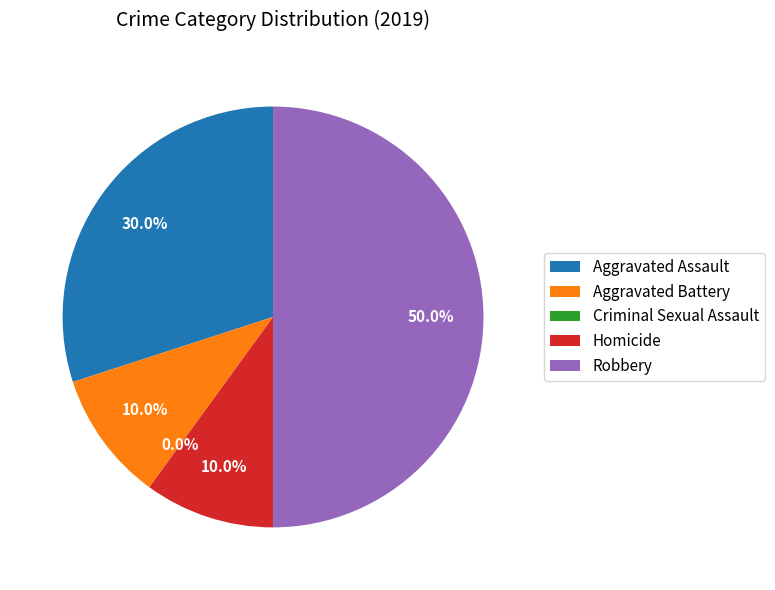

What is the total percentage of Robbery and Homicide?

60.0%